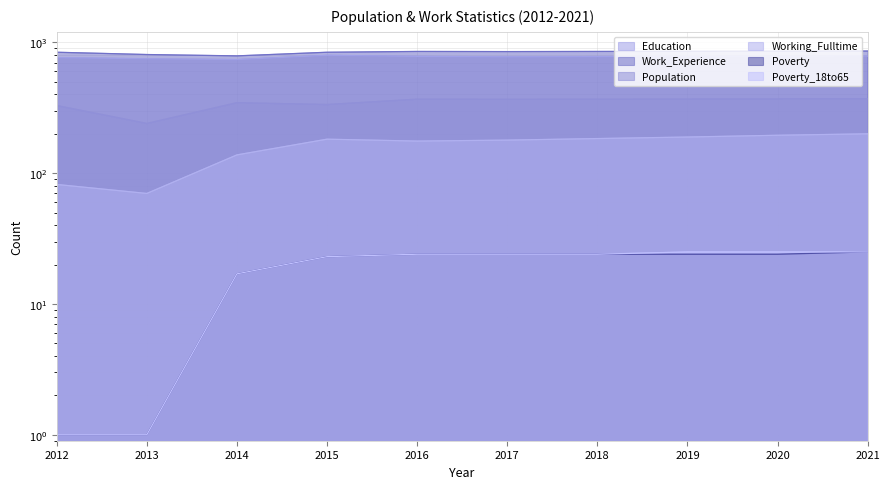

How many values in the Poverty series exceed 24?

1